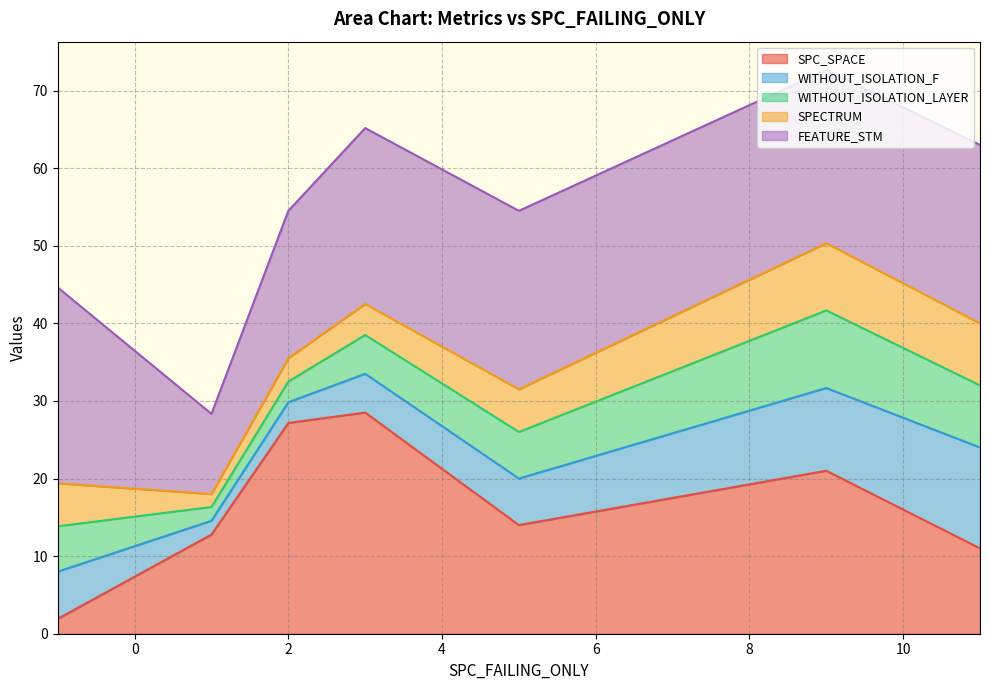

What is the lowest value of the SPC_SPACE series?

1.9